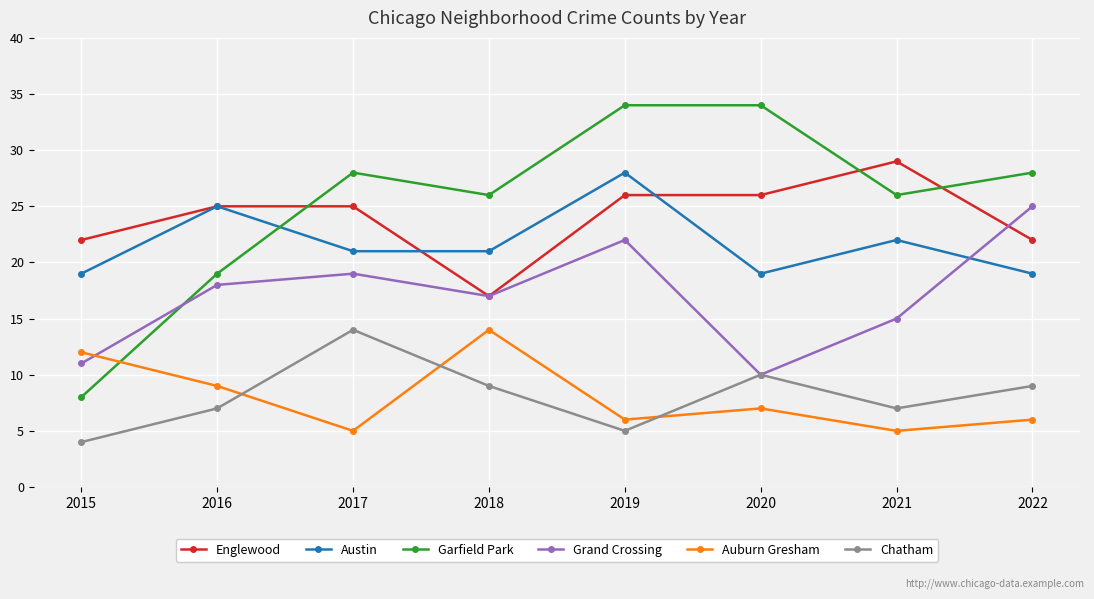

What is the difference between the second highest and minimum values in the Chatham series?

6